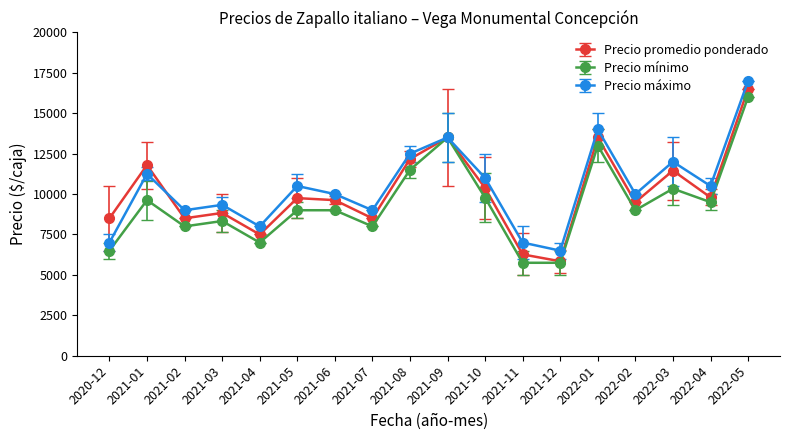

How many lines are shown in the chart?

3